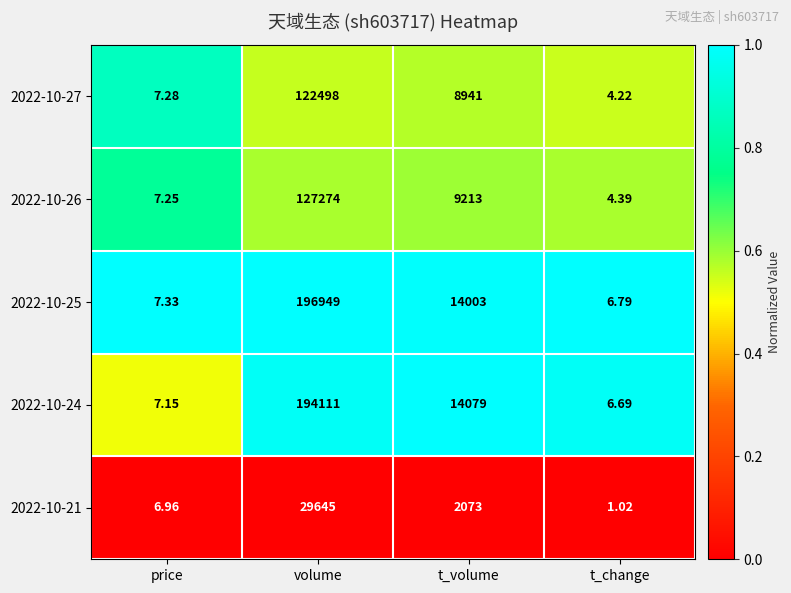

At which label is 2022-10-25 closest to 98477?

t_volume